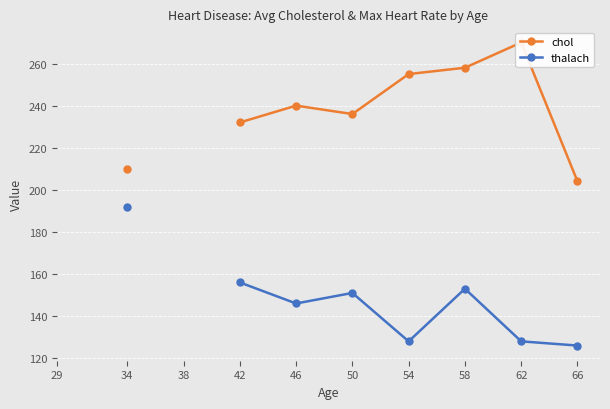

Between 34 and 42, which series saw the biggest shift?

thalach